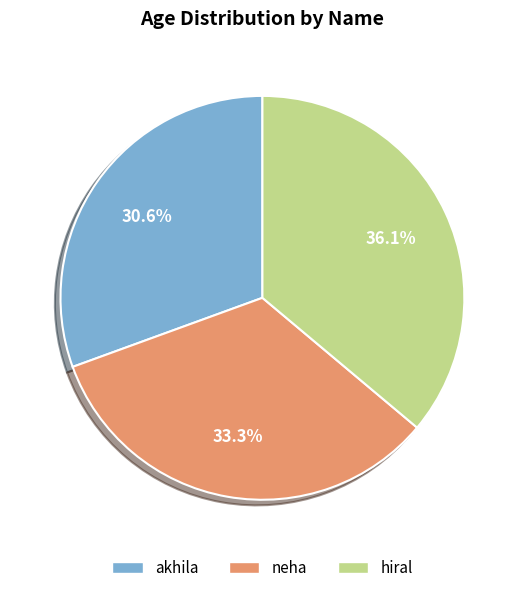

What is the total percentage of akhila and hiral?

66.7%